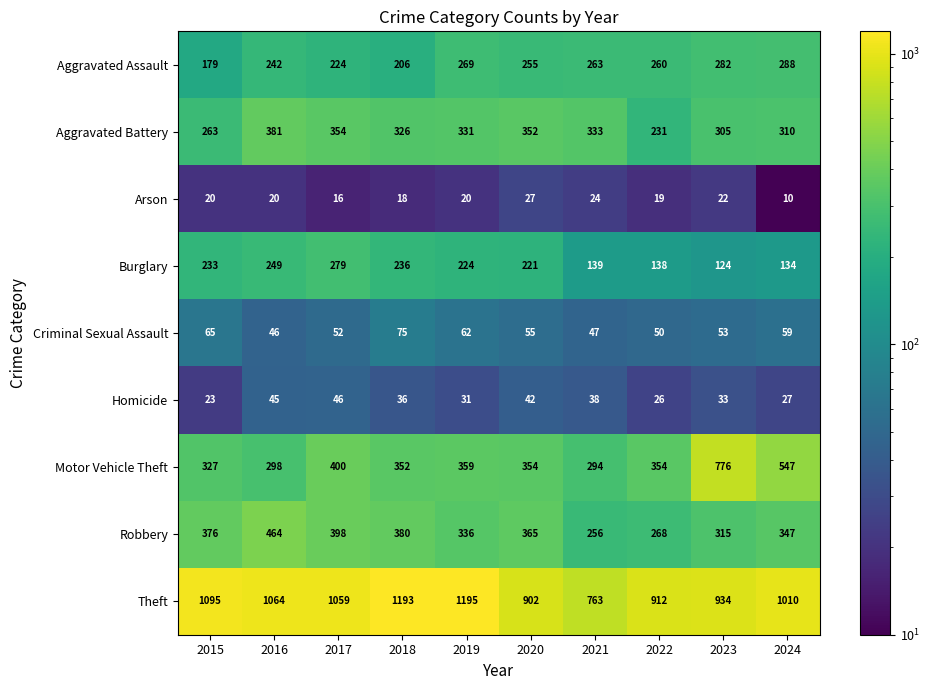

Rank the series by their maximum value, from lowest to highest.

Arson, Homicide, Criminal Sexual Assault, Burglary, Aggravated Assault, Aggravated Battery, Robbery, Motor Vehicle Theft, Theft